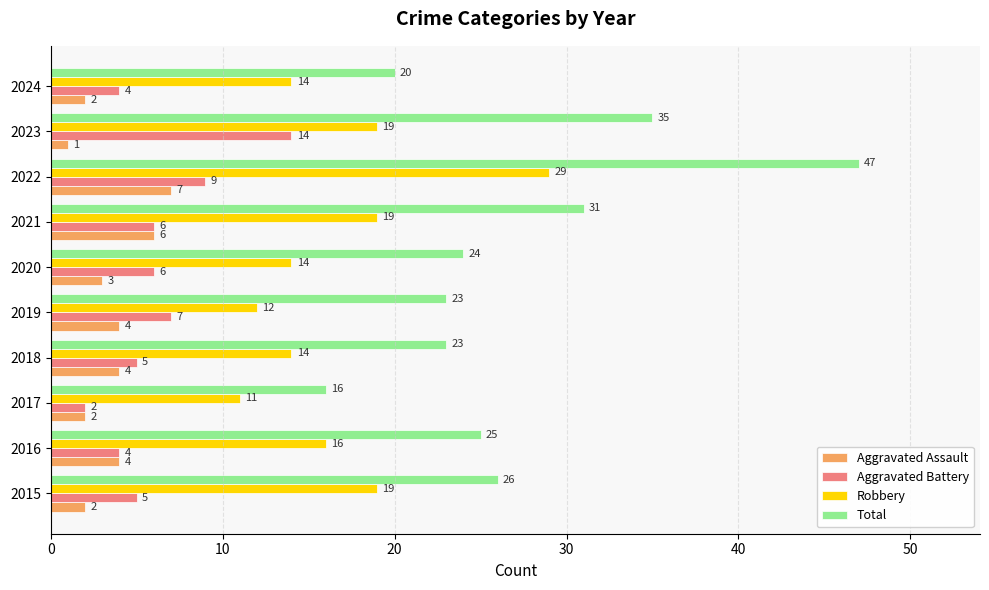

What are all the series names shown in the legend?

Aggravated Assault, Aggravated Battery, Robbery, Total